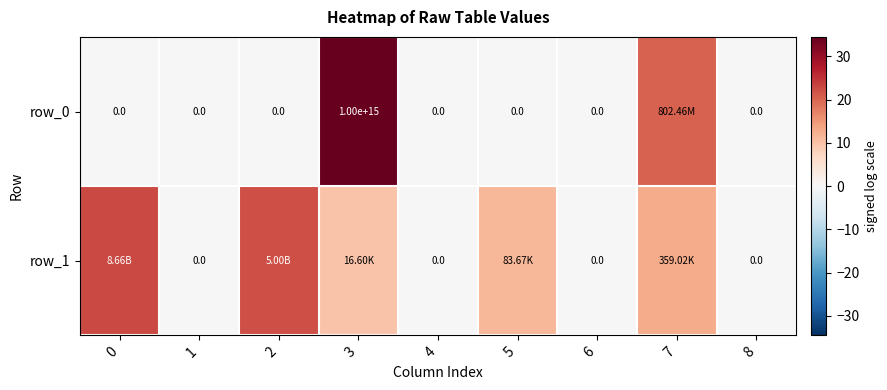

What is the spread (max minus min) of values at 3?

24.8